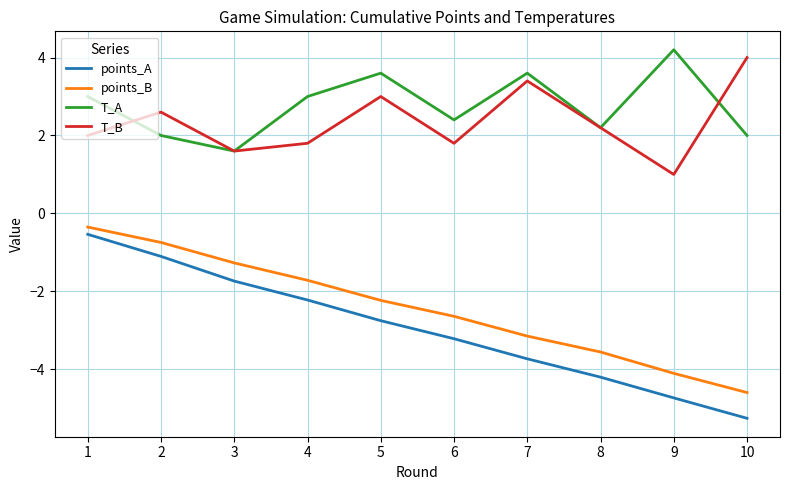

True or false: T_A has a value of 3.2 at 8.

False